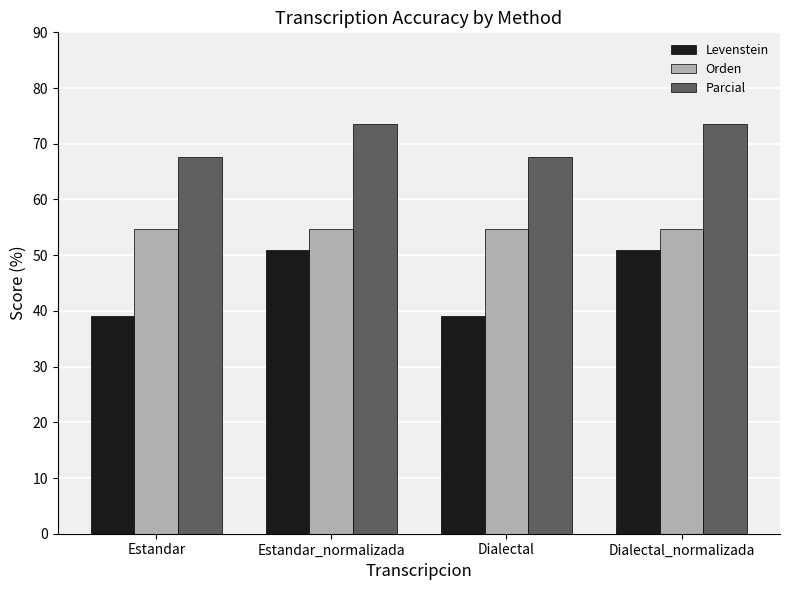

What is the highest value of the Orden series?

54.8